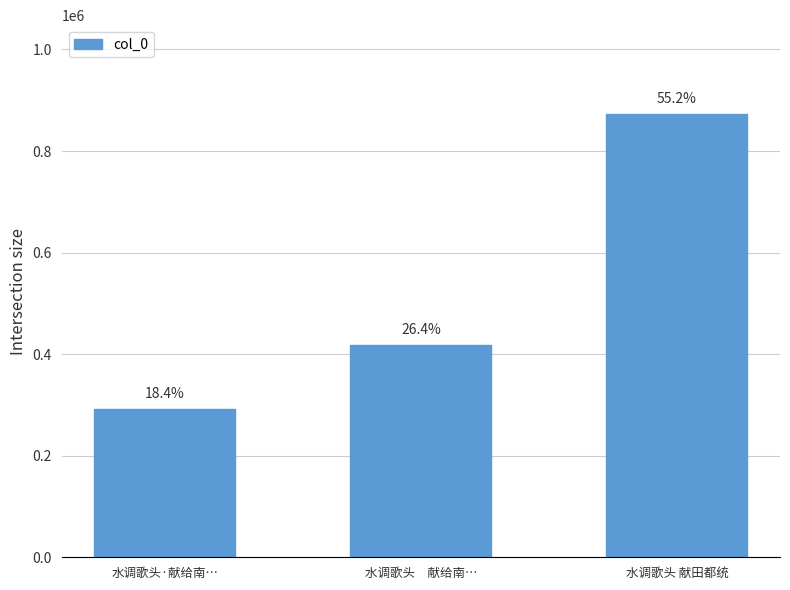

True or false: the data shows 291986 at 水调歌头·献给南….

True